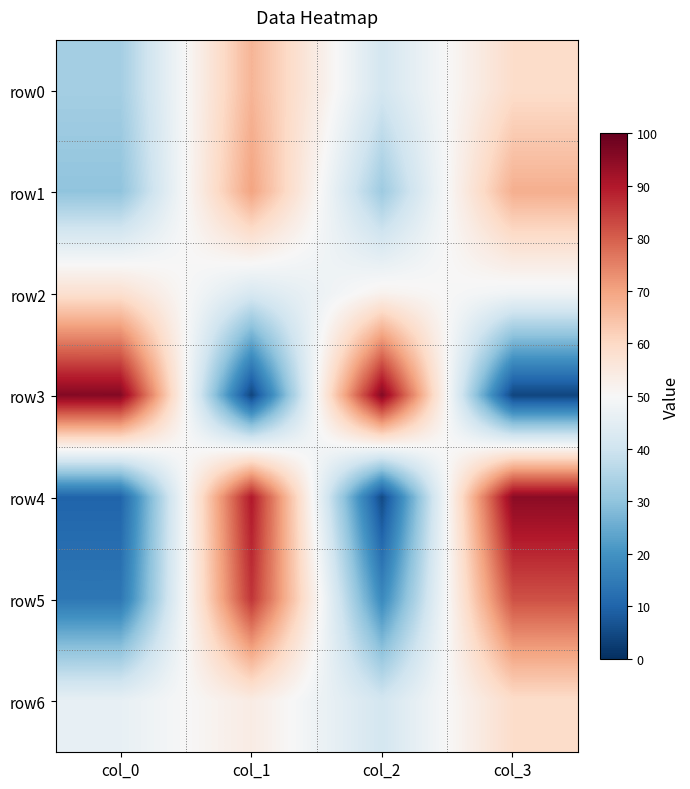

What is the difference between the highest and lowest values at col_3?

91